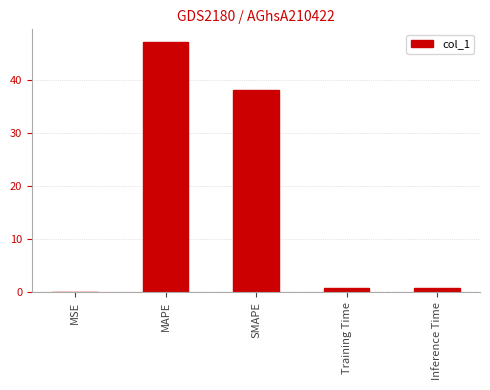

Which category has the highest value across all series?

MAPE